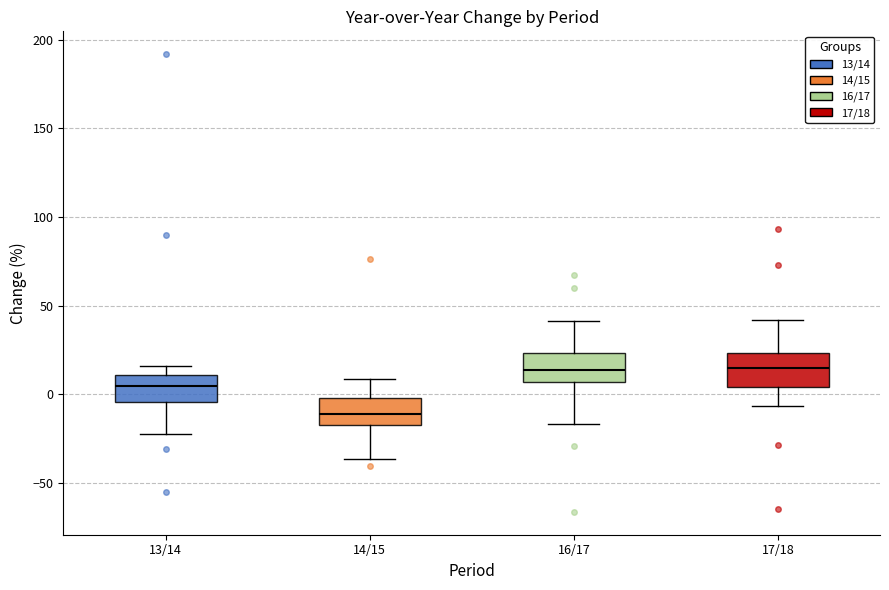

Reading left to right, read every box against the y-axis: the position of its median line, the range the box covers, and the ends of its whiskers. The values are not printed on the chart, so give them approximately, as read against the axis.

13/14: median 5, box -5 to 10, whiskers -20 to 15
14/15: median -10, box -15 to 0, whiskers -35 to 10
16/17: median 15, box 5 to 25, whiskers -15 to 40
17/18: median 15, box 5 to 25, whiskers -5 to 40